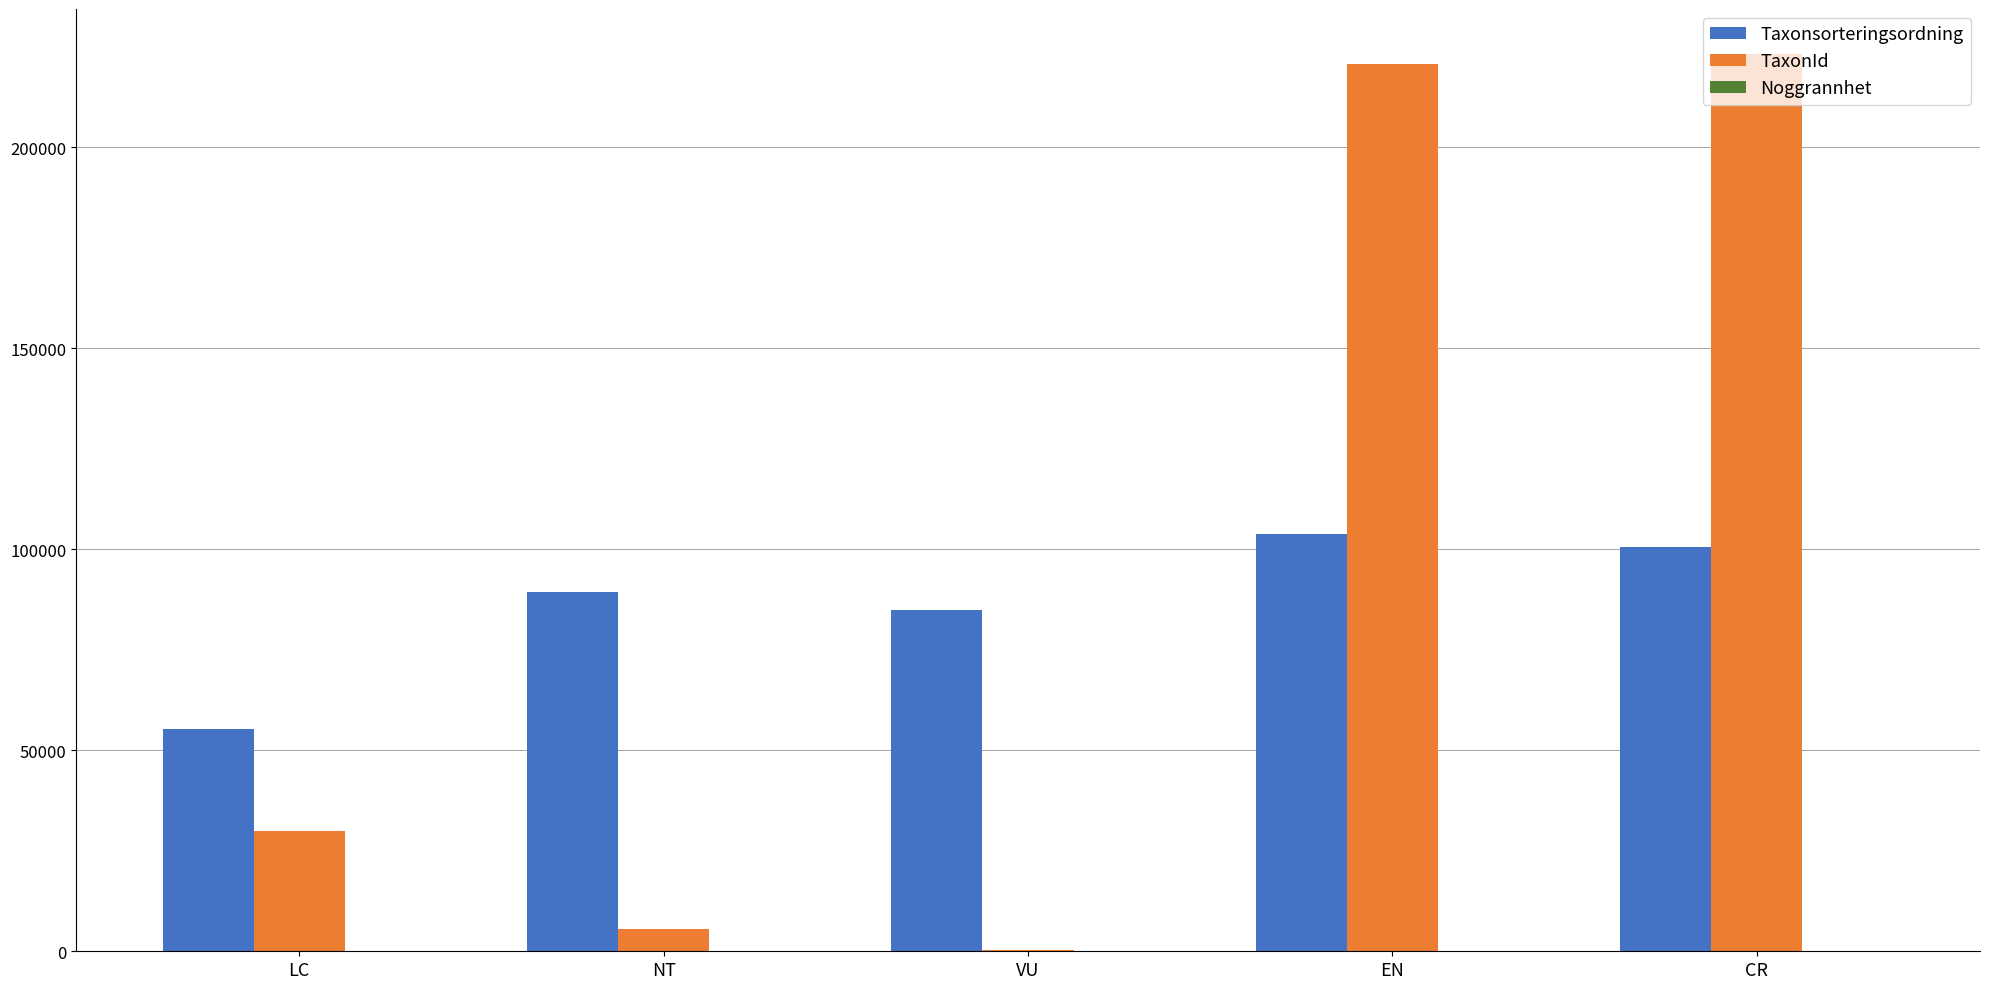

Is the value of TaxonId at EN greater than the value of Taxonsorteringsordning at EN?

Yes